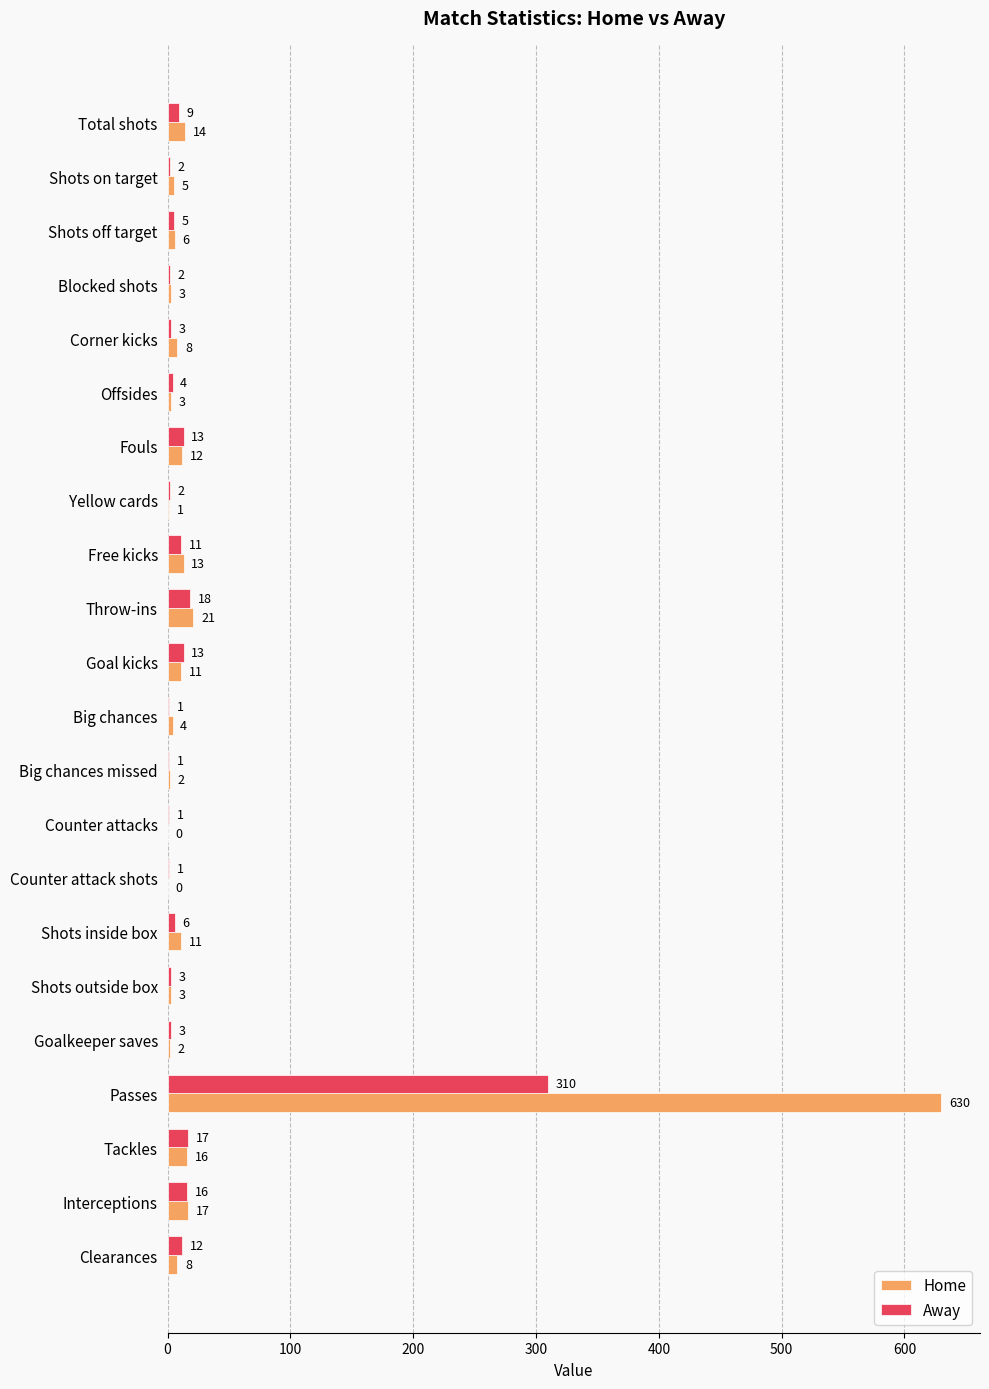

The Home series shows 11 at Goal kicks. True or false?

True